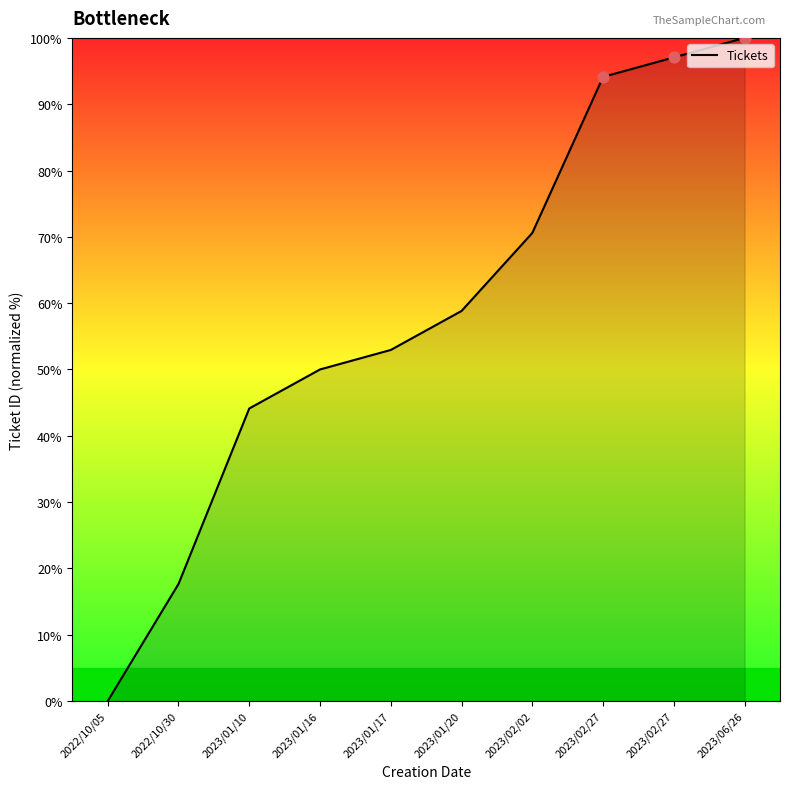

Approximately how many times larger is the value at 2023/01/20 compared to 2023/01/17?

1.1